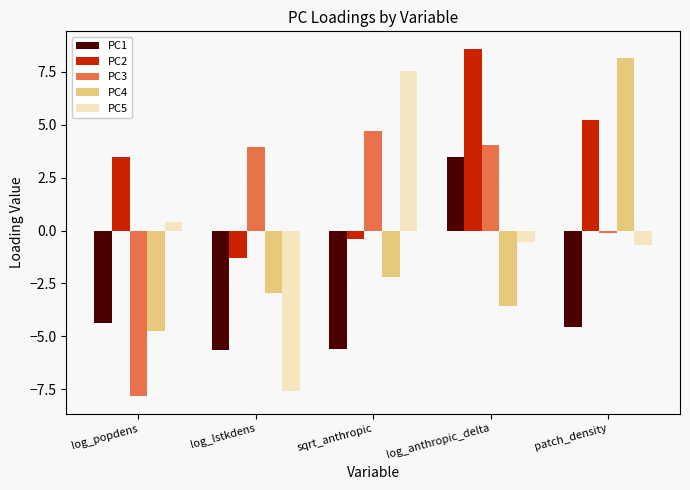

Which series has the largest total across all categories?

PC2